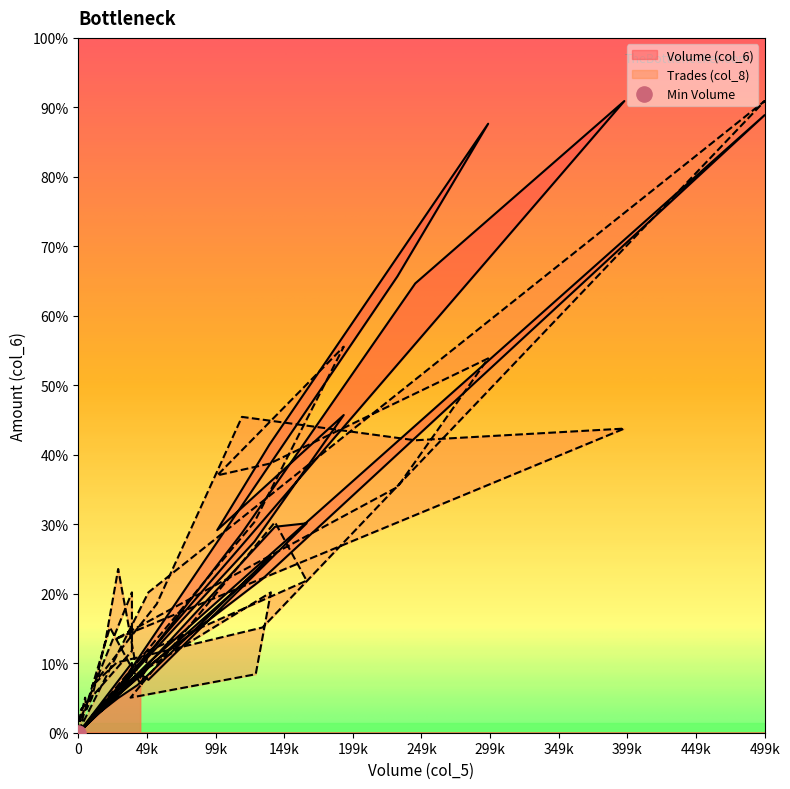

What are all the series names shown in the legend?

Volume (col_6), Trades (col_8)